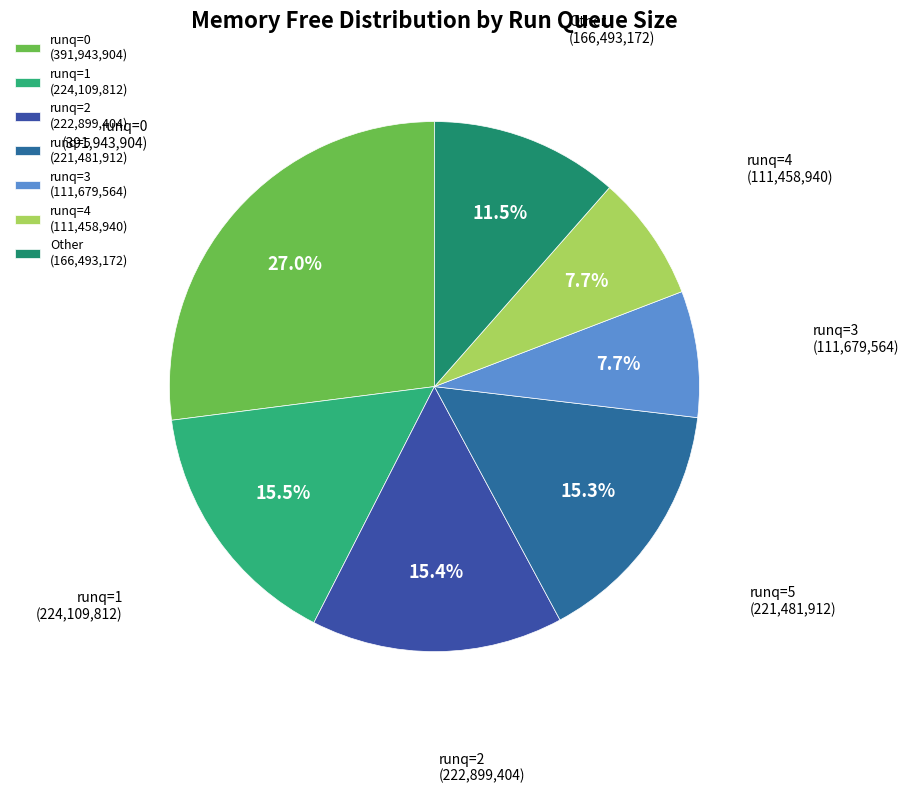

What is the ratio of the value at runq=5 (221,481,912) to the value at runq=1 (224,109,812)?

1.0